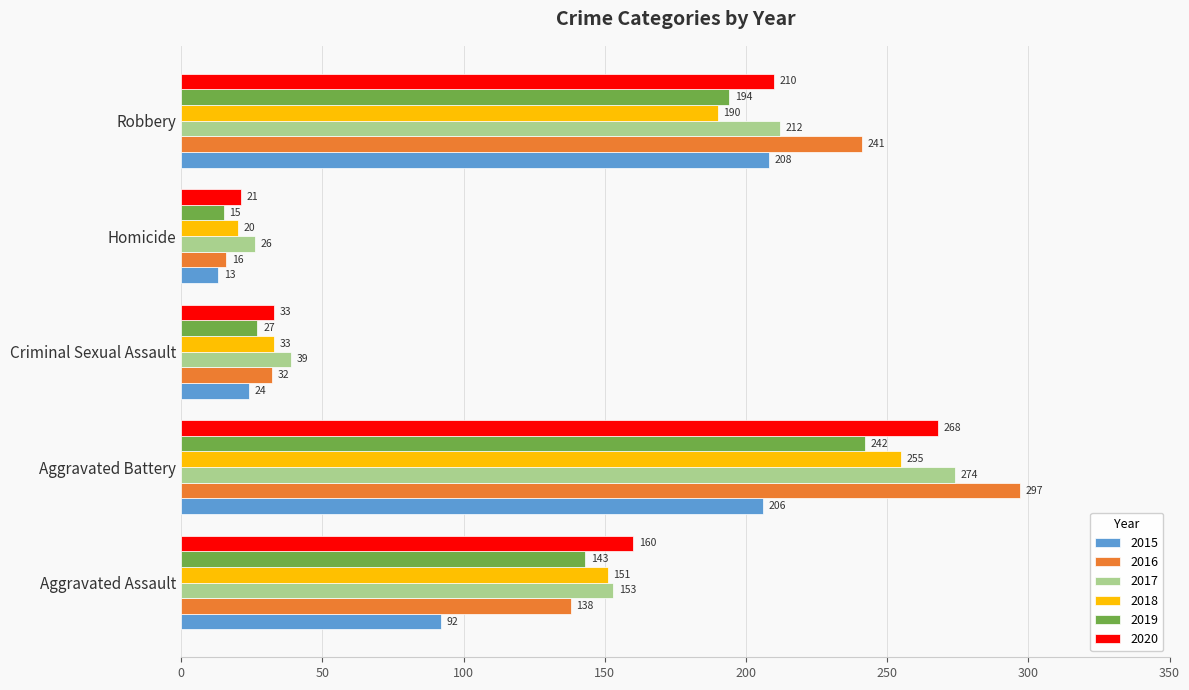

Which series has the largest total across all categories?

2016